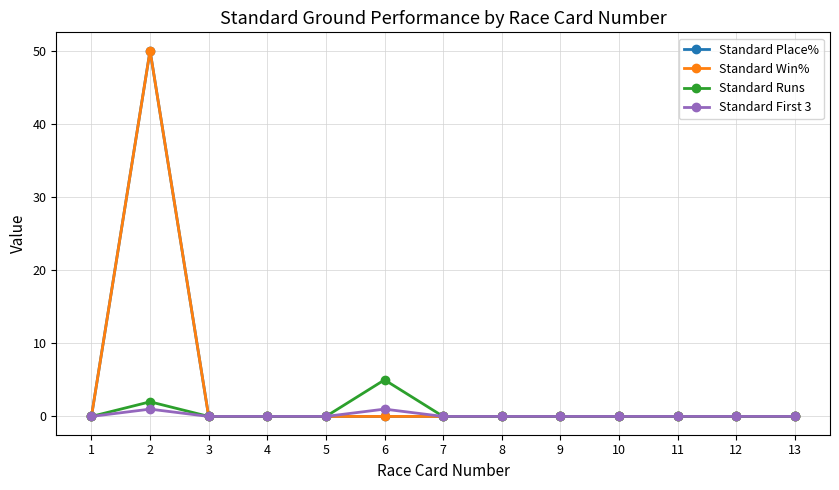

Is this an area chart (filled region under the line)?

No